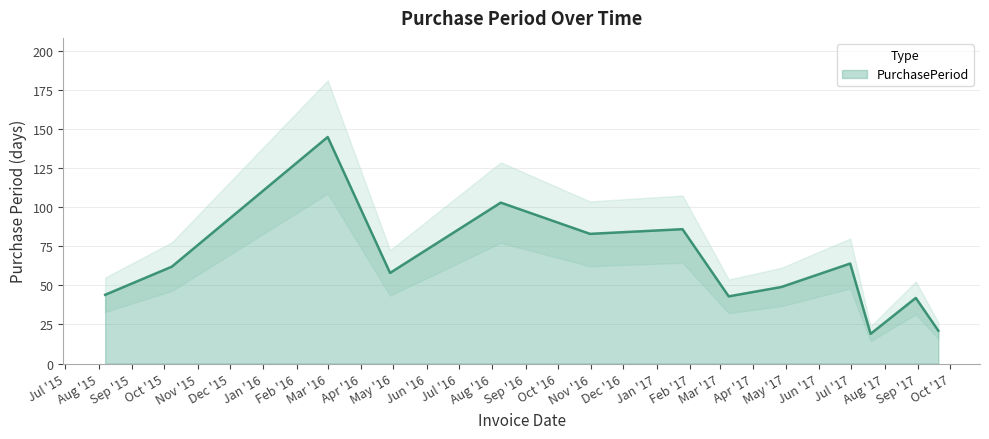

How many categories are shown in the chart?

13